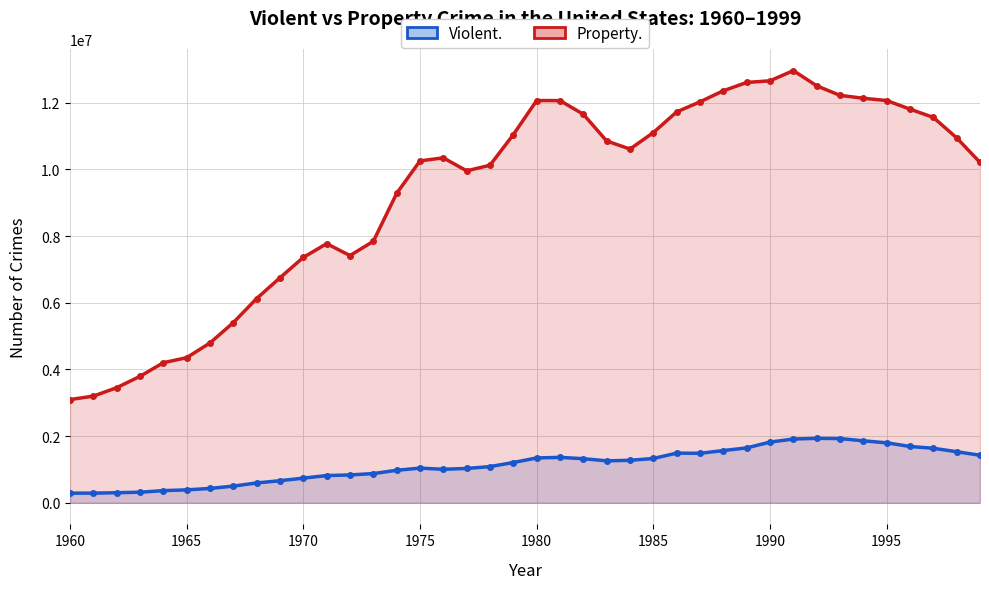

True or false: Violent. and Property. cross at least once.

False